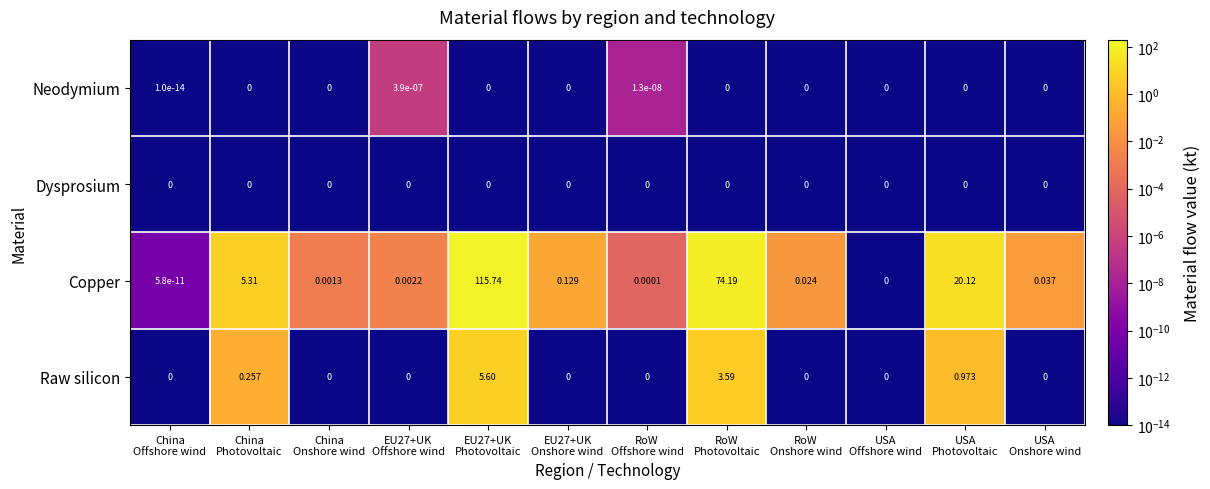

List the series in order of their peak value, highest first.

Copper, Raw silicon, Neodymium, Dysprosium